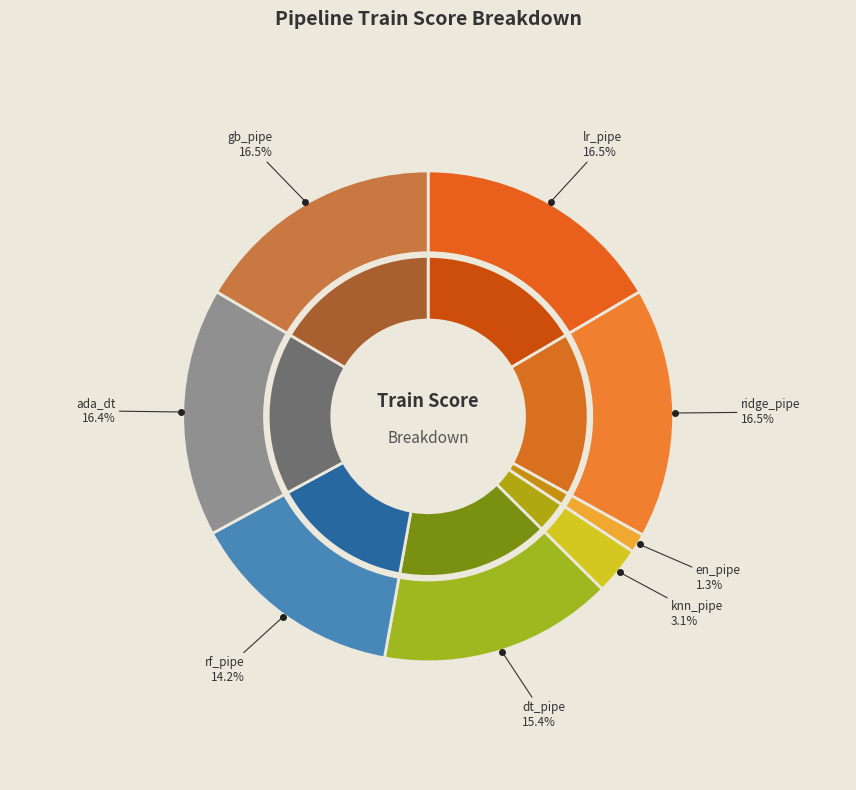

To the nearest percent, what is the difference between the largest and smallest slice percentages?

15%